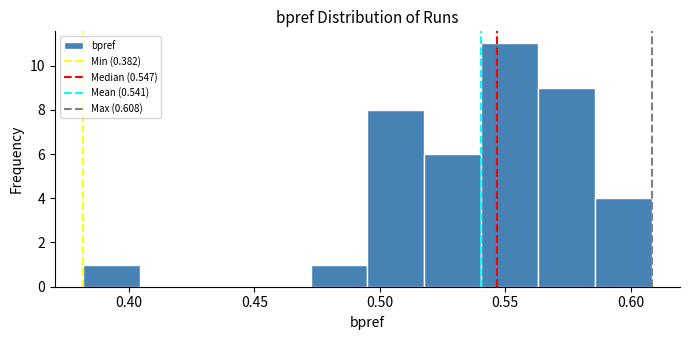

Which range on the x-axis has the tallest bar?

0.540 to 0.565